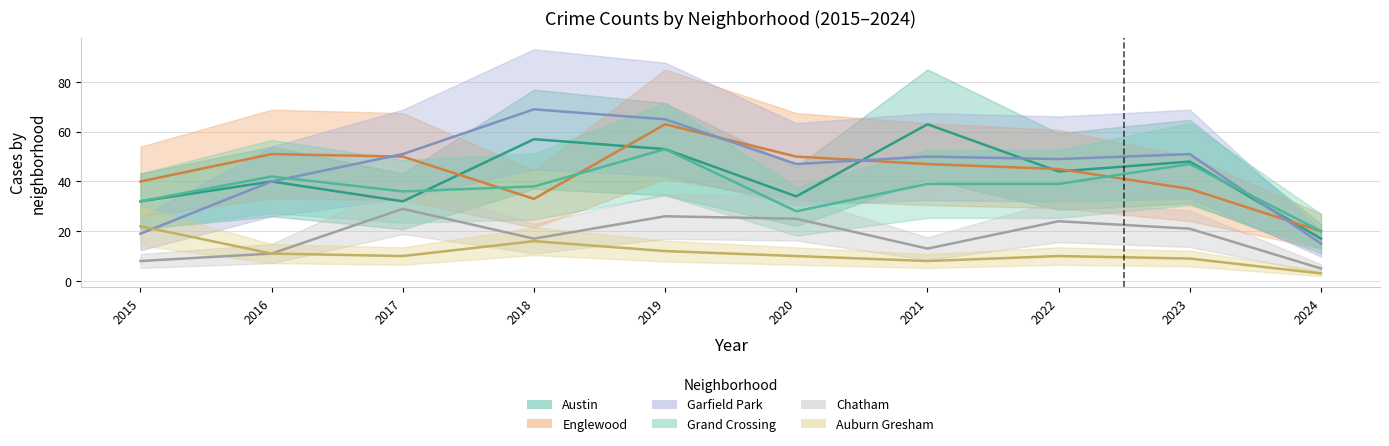

Which series changed the most between 2015 and 2024?

Englewood